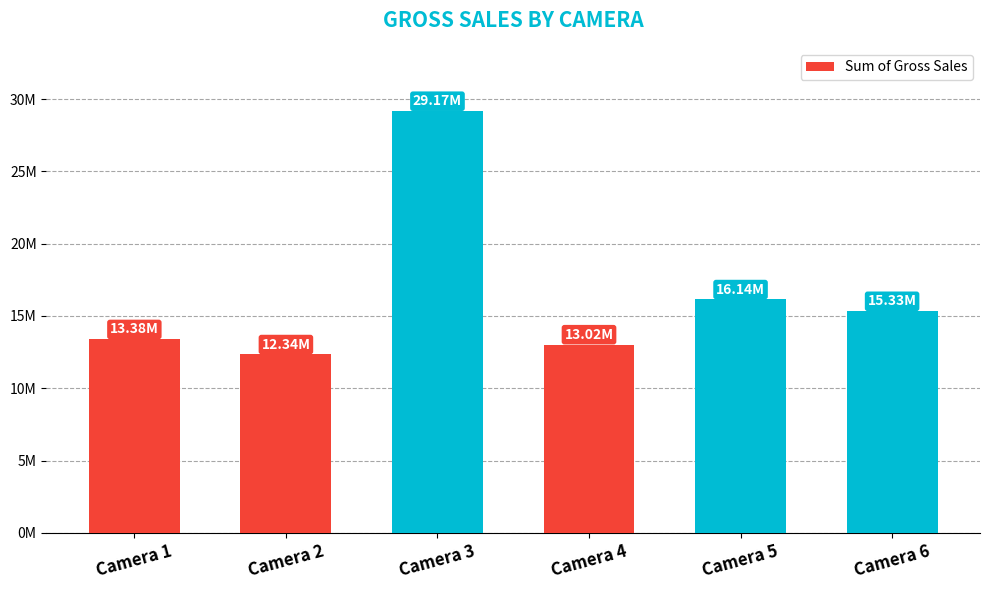

Does the chart contain any negative values?

No